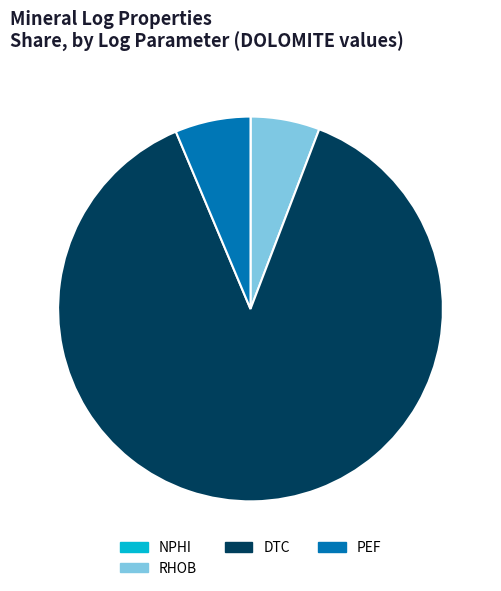

Approximately how many times larger is the value at DTC compared to PEF?

13.9